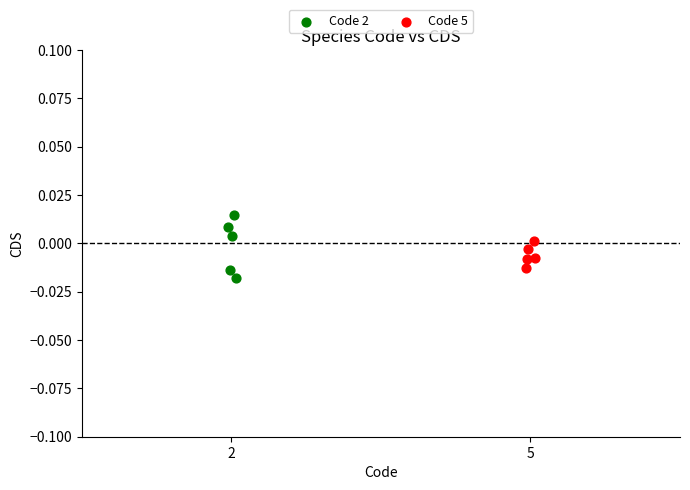

Which series has the largest Y range (max minus min)?

Code 2